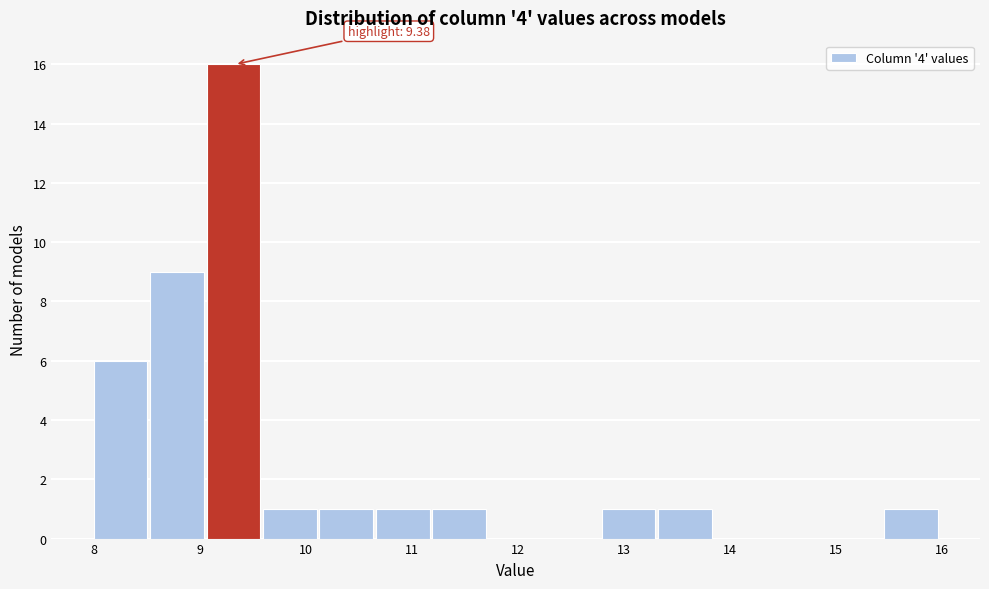

Over which range of the x-axis is the bar tallest?

9.1 to 9.6